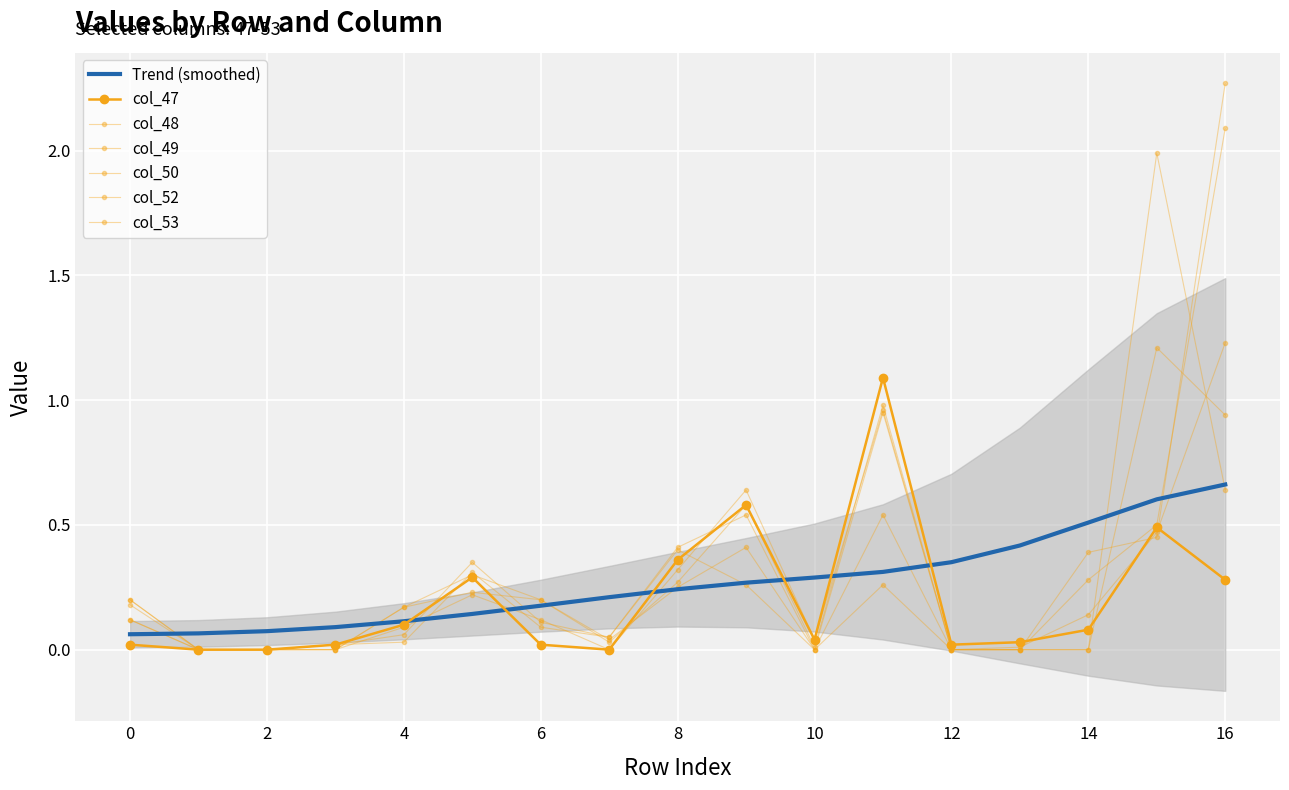

At which label does col_49 reach its peak?

16